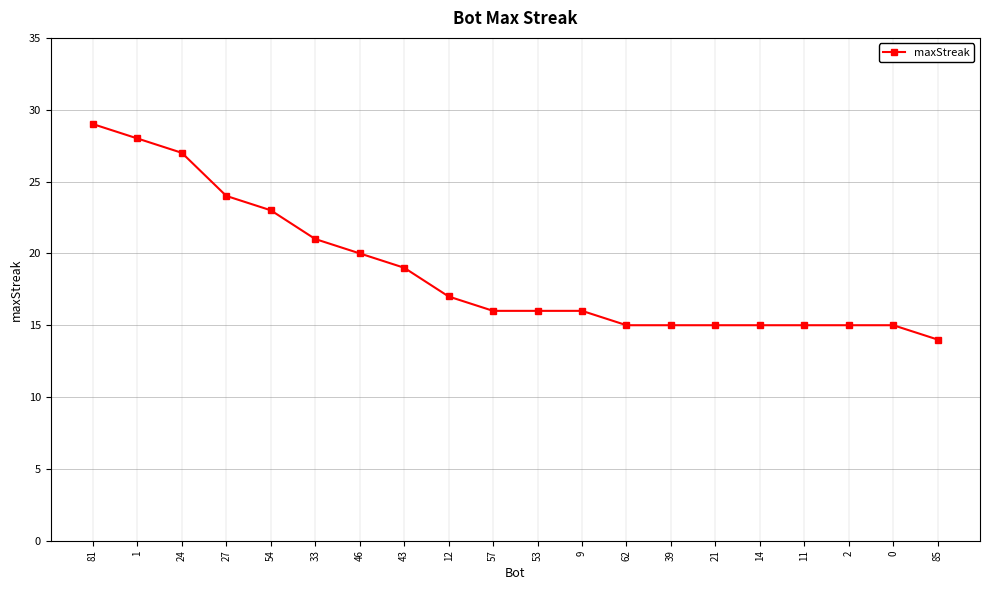

What position from the right is 54?

16